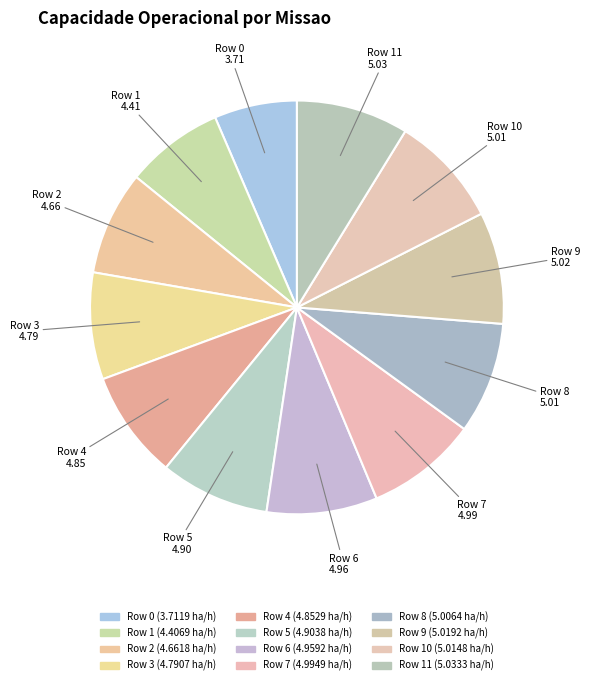

Which slice is the largest?

Row 11